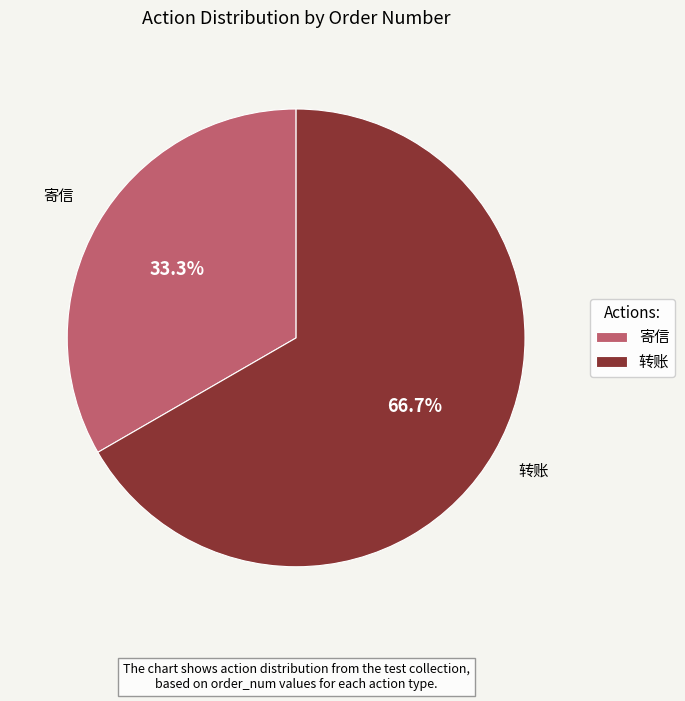

Do 转账 and 寄信 together represent more than half of the pie?

Yes